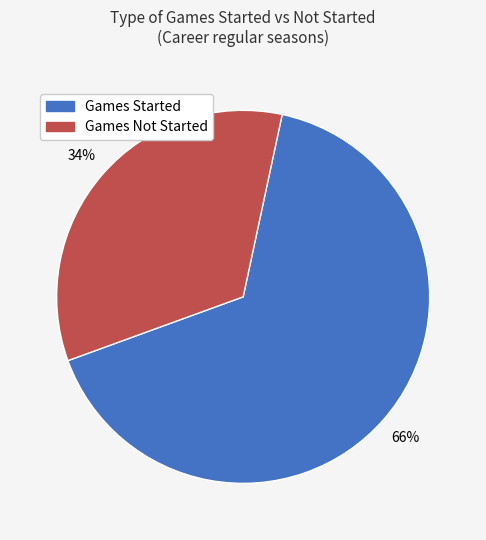

Is there a majority slice in this chart?

Yes